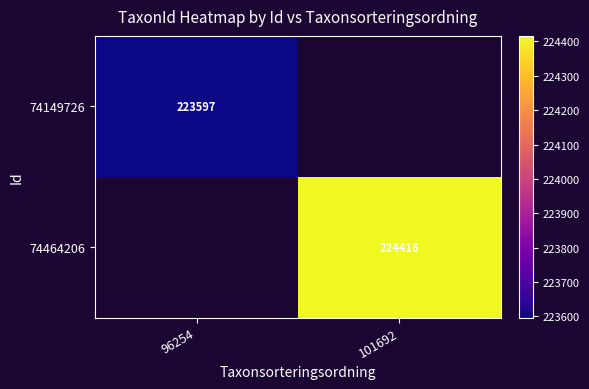

At which category does the chart reach its peak across all series?

101692